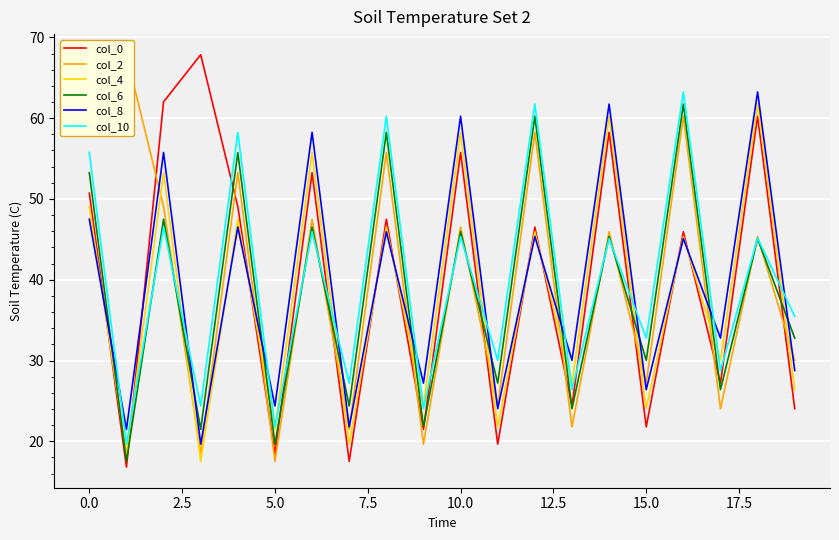

What is the highest value of the col_0 series?

67.8